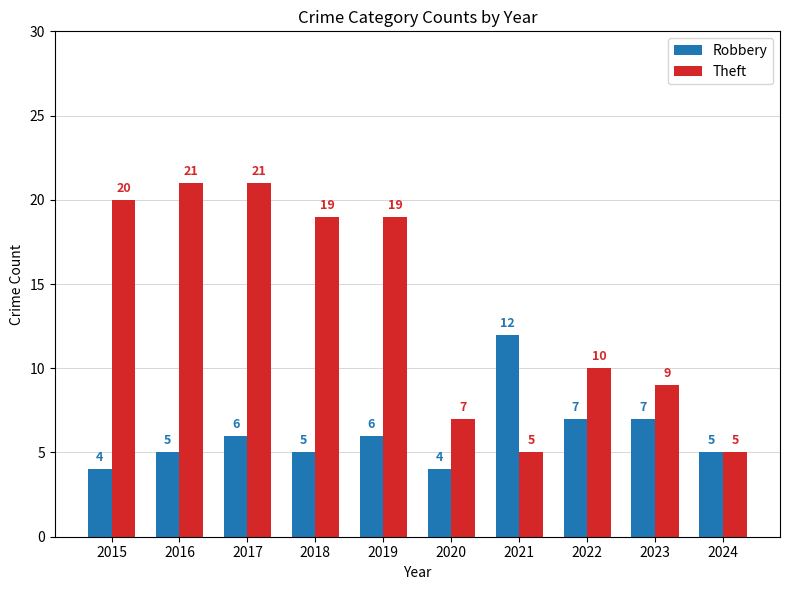

What is the value of the Robbery bar at the 2nd from the left?

5